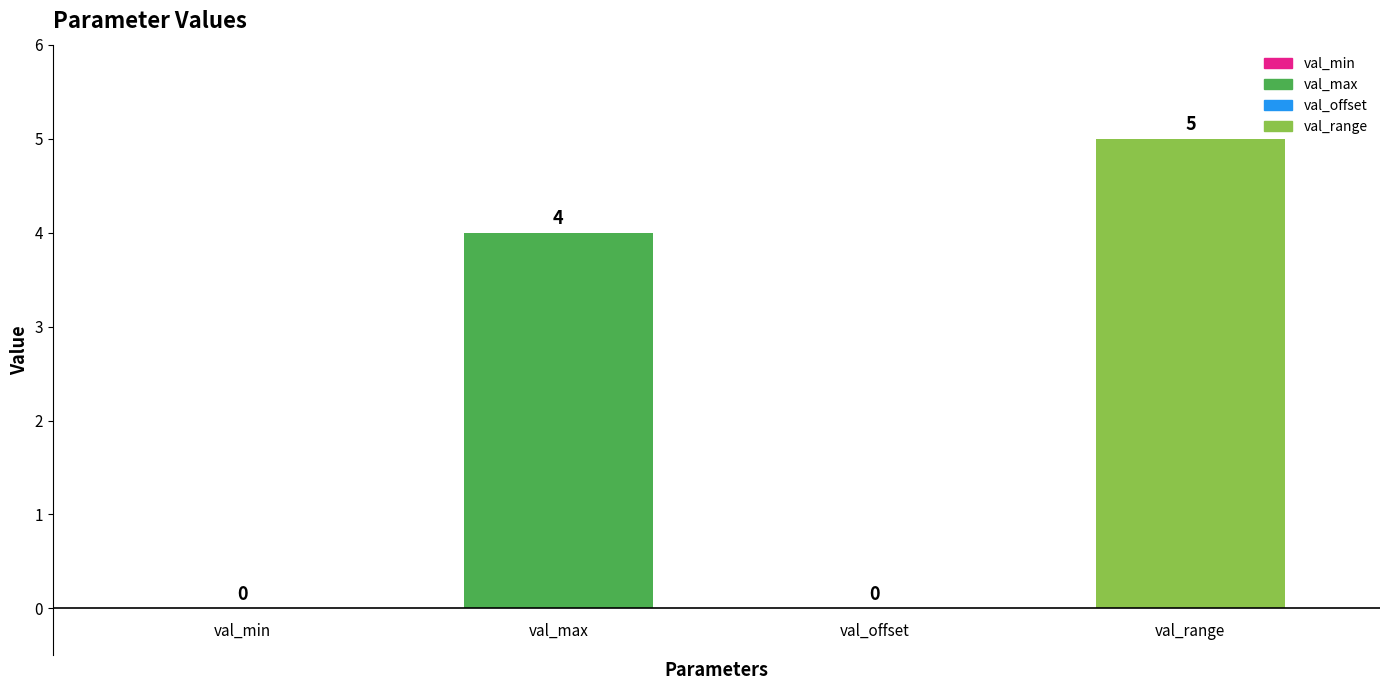

How many distinct data groups are displayed?

1